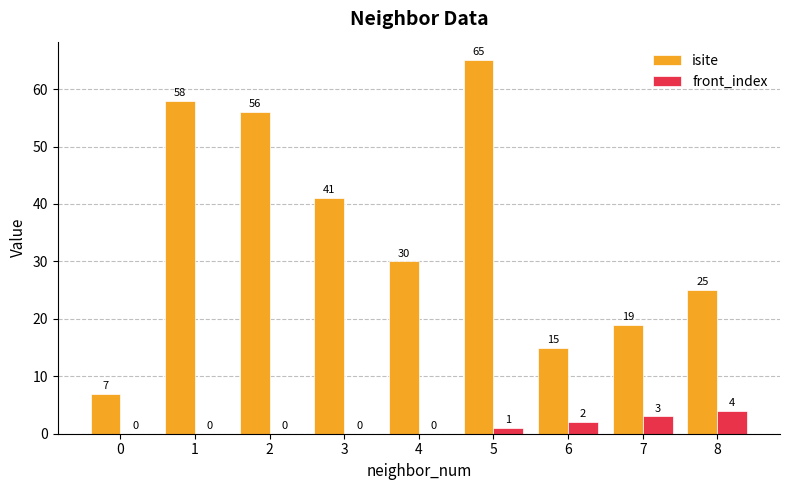

What is the maximum value shown in the chart?

65